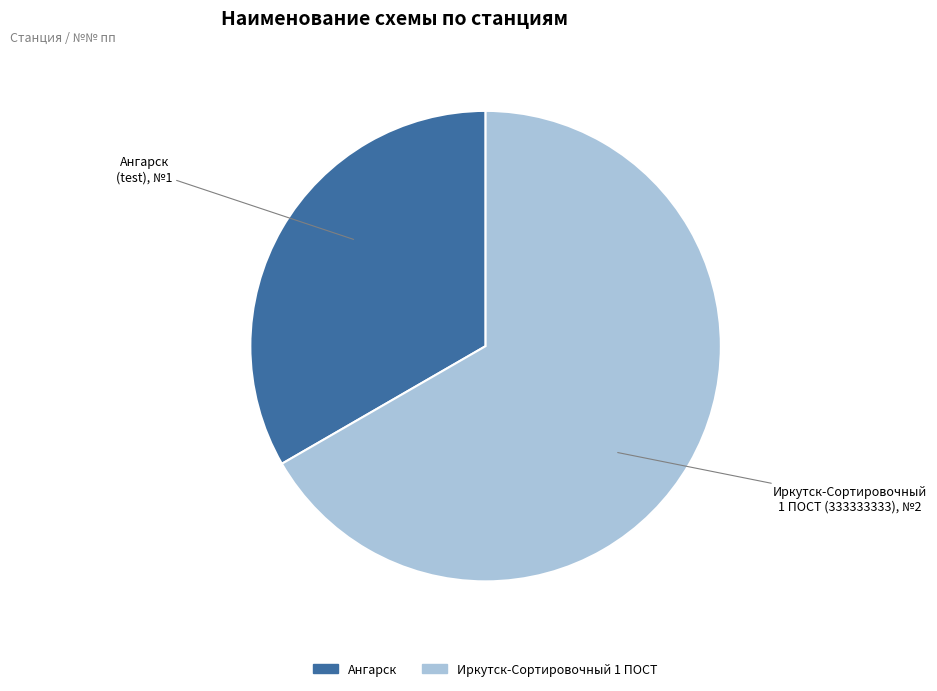

How many segments does this pie chart have?

2